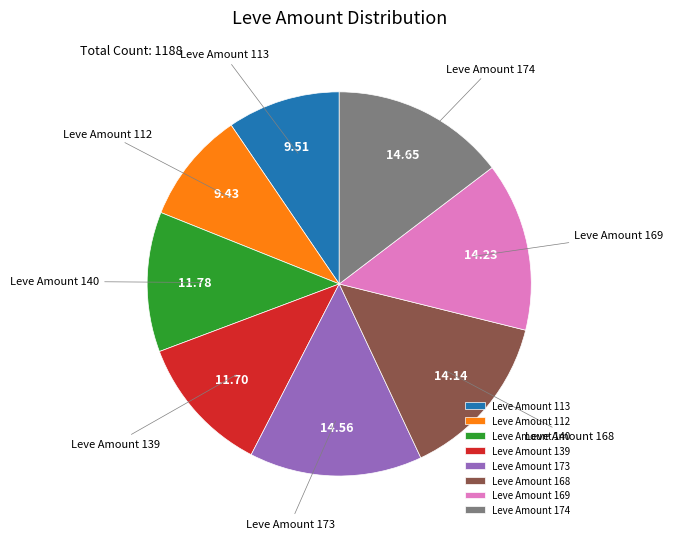

Combined, do Leve Amount 139 and Leve Amount 113 account for over 50%?

No